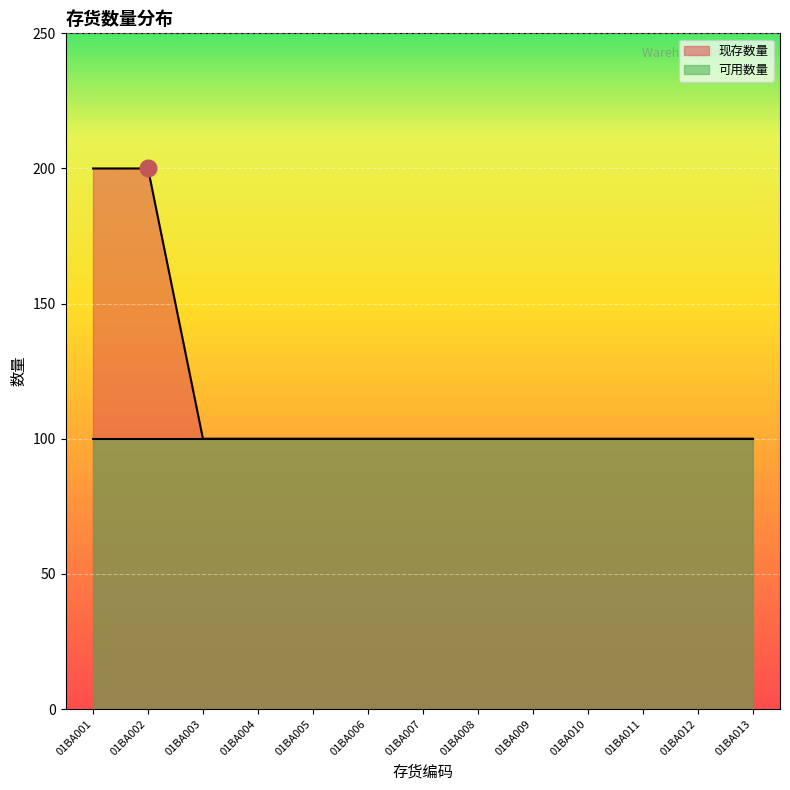

How many lines are shown in the chart?

2